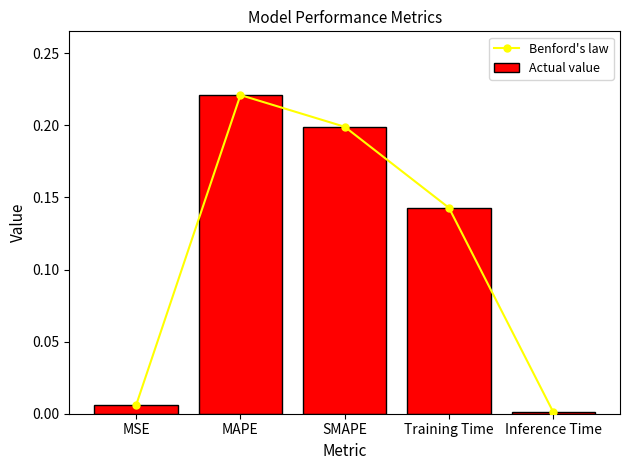

Which label corresponds to the largest value in the chart?

MAPE